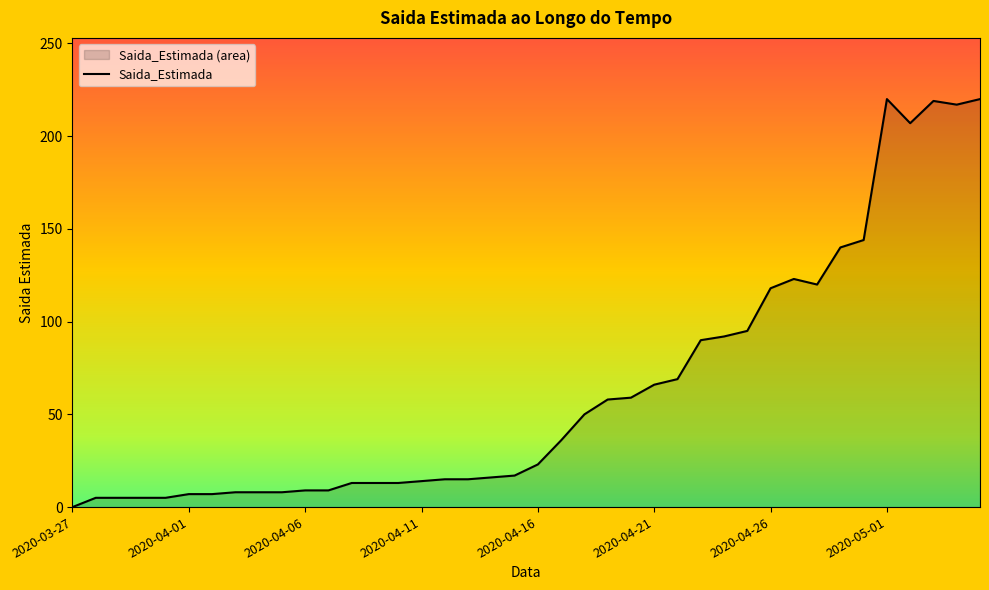

What is the average value?

64